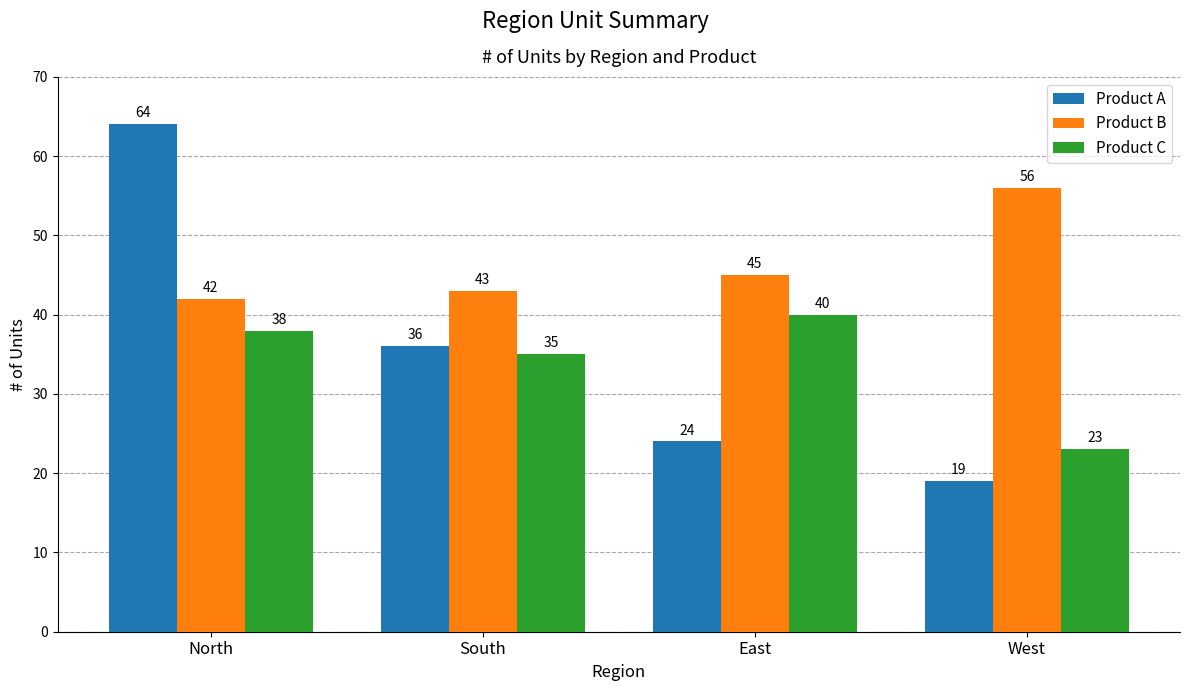

Rank the categories by Product B value from highest to lowest.

West, East, South, North